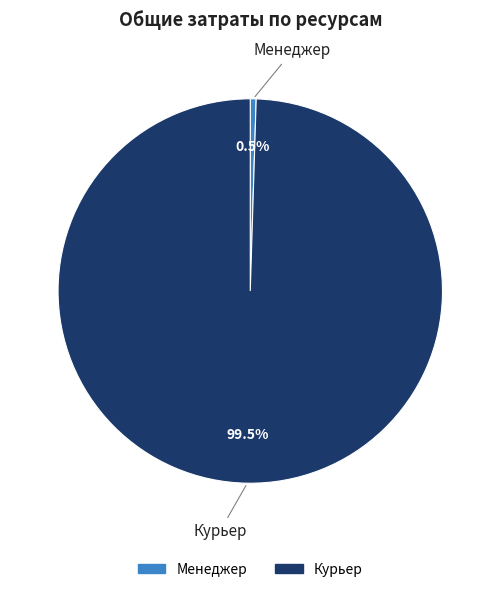

What portion of the pie excludes Менеджер?

99.5%